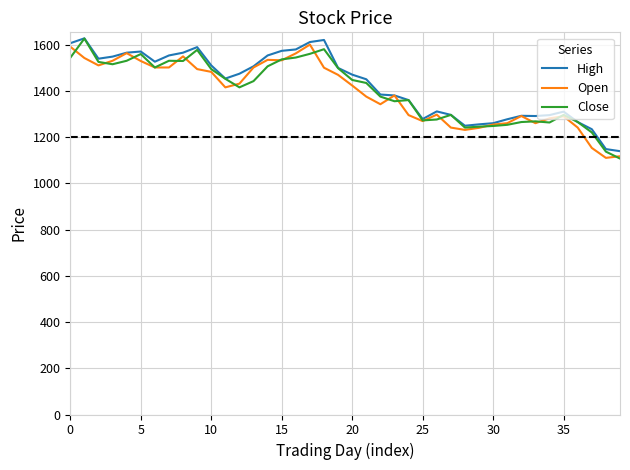

What is the minimum value for Open?

1110